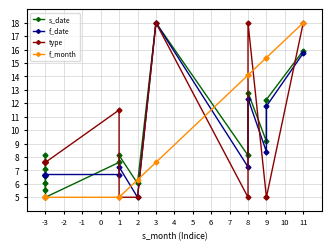

What is the difference between the second highest and second lowest values in the s_date series?

10.4